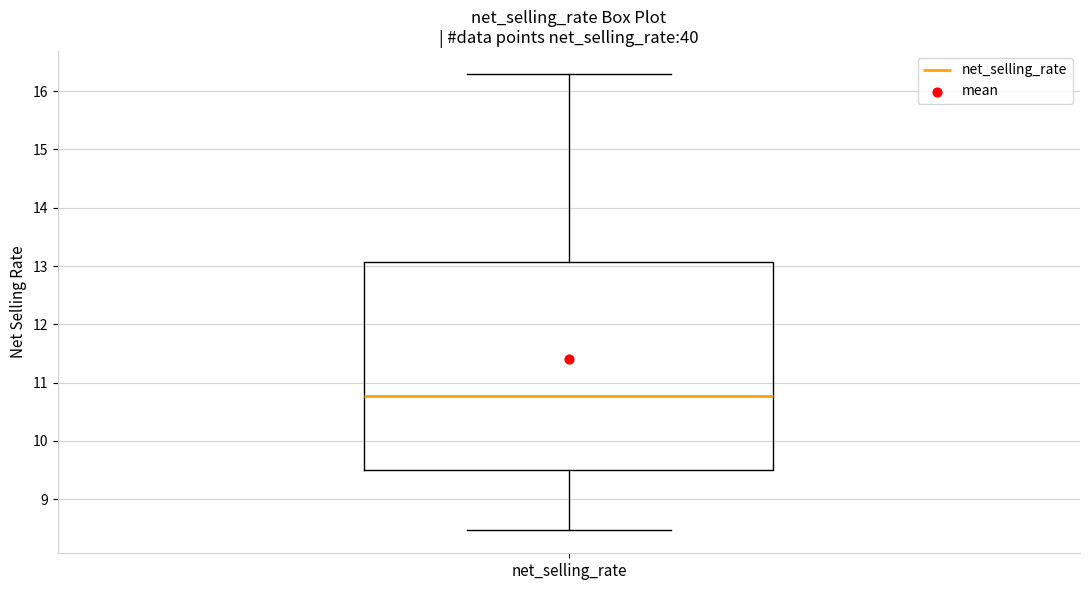

Where does the upper whisker of the box for net_selling_rate end on the y-axis? The values are not printed on the chart, so give them approximately, as read against the axis.

16.3